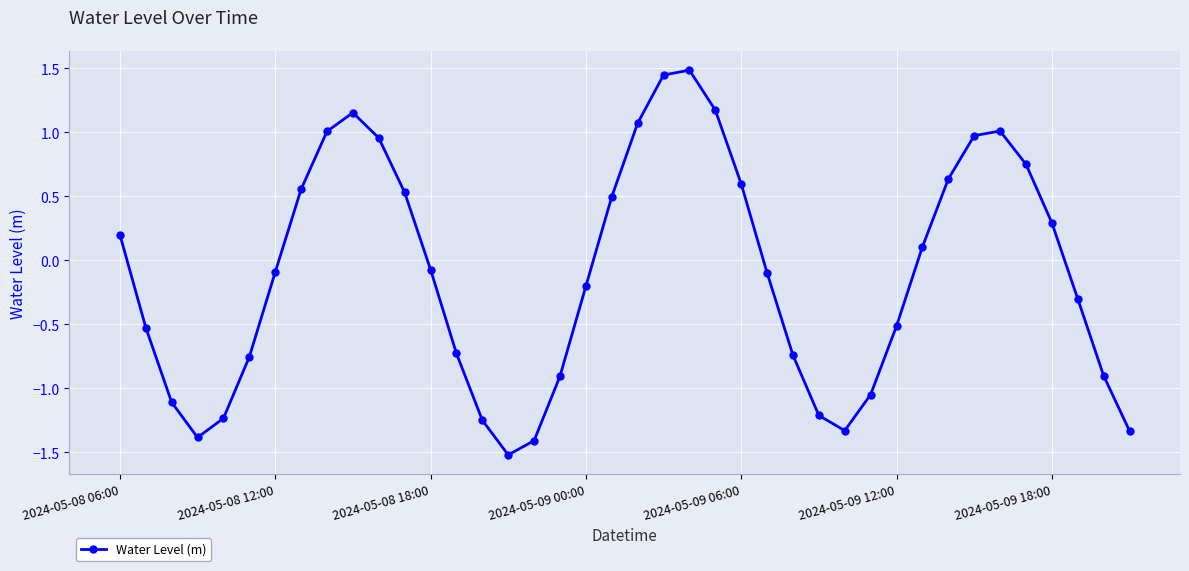

What is the difference between the maximum and minimum values?

3.0